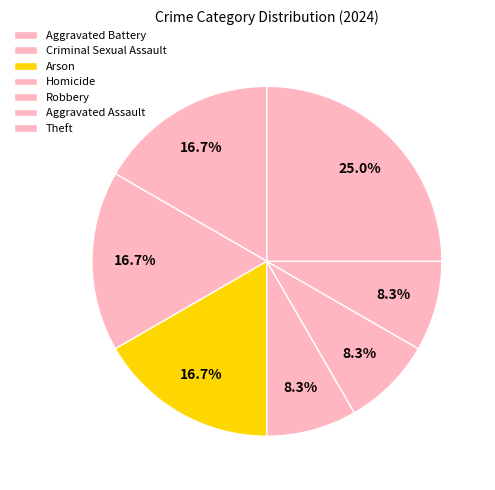

Is the sum of Homicide and Aggravated Assault greater than half?

No